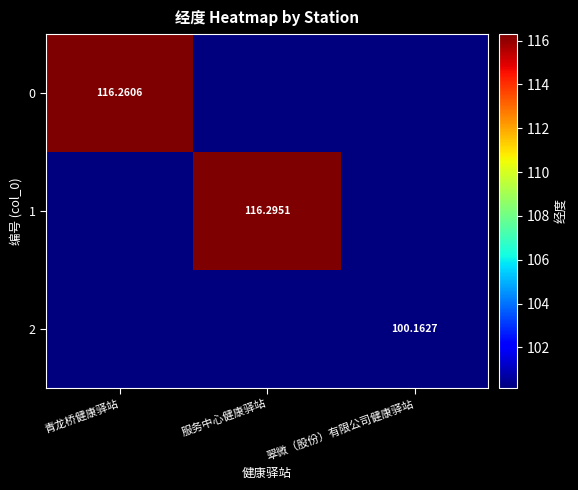

What is the smallest value displayed?

100.2